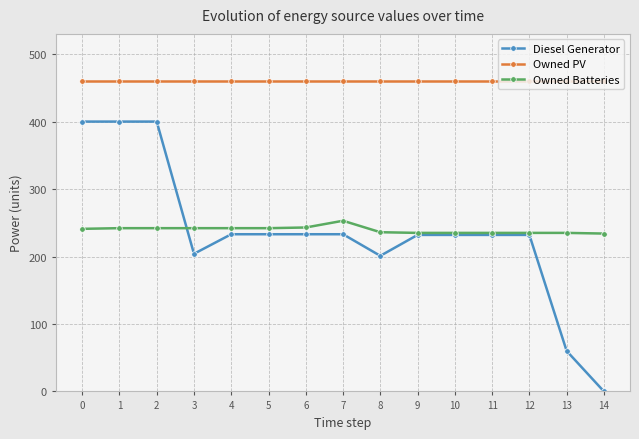

How many categories are shown in the chart?

15